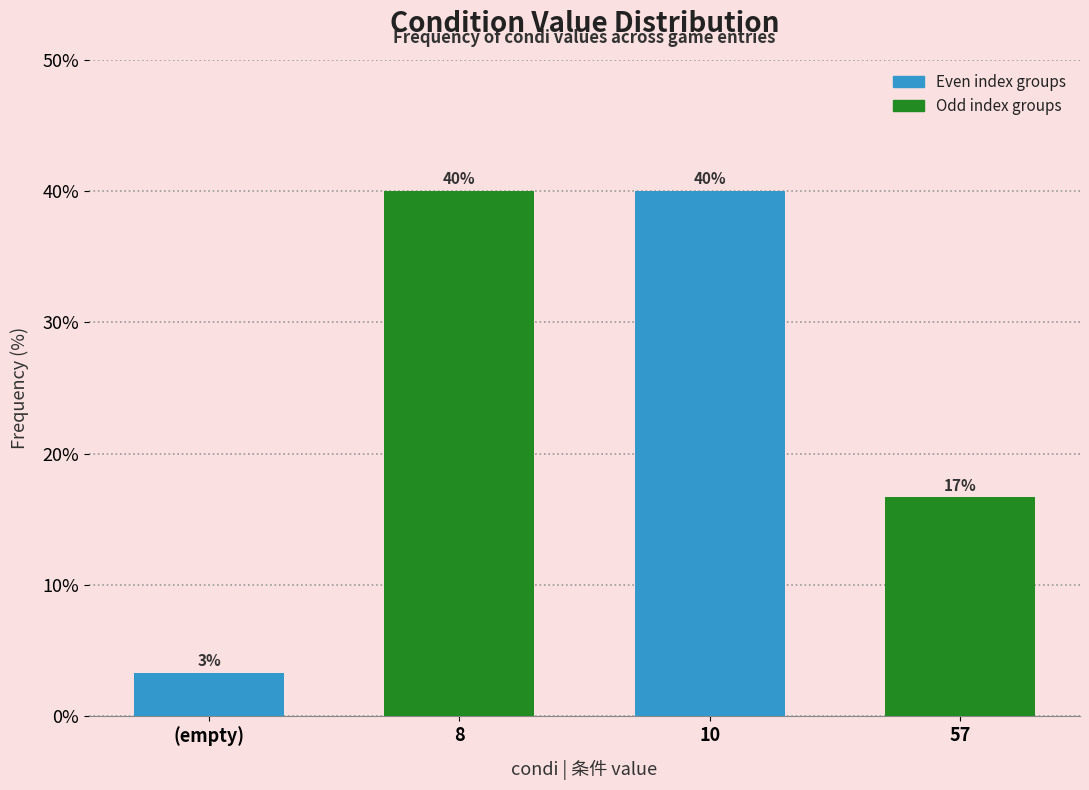

Approximately how many times larger is the value at 57 compared to 10?

0.4